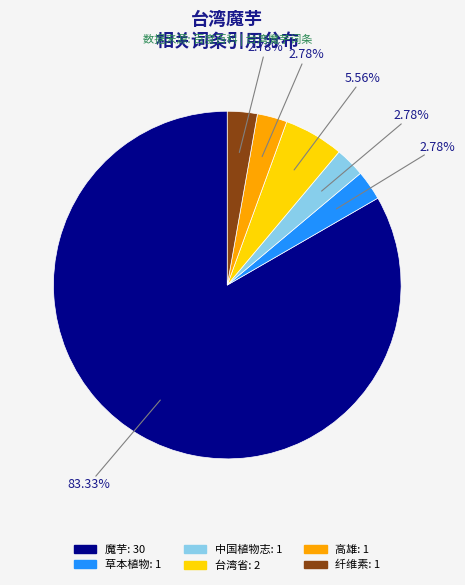

Which slice is the largest?

魔芋